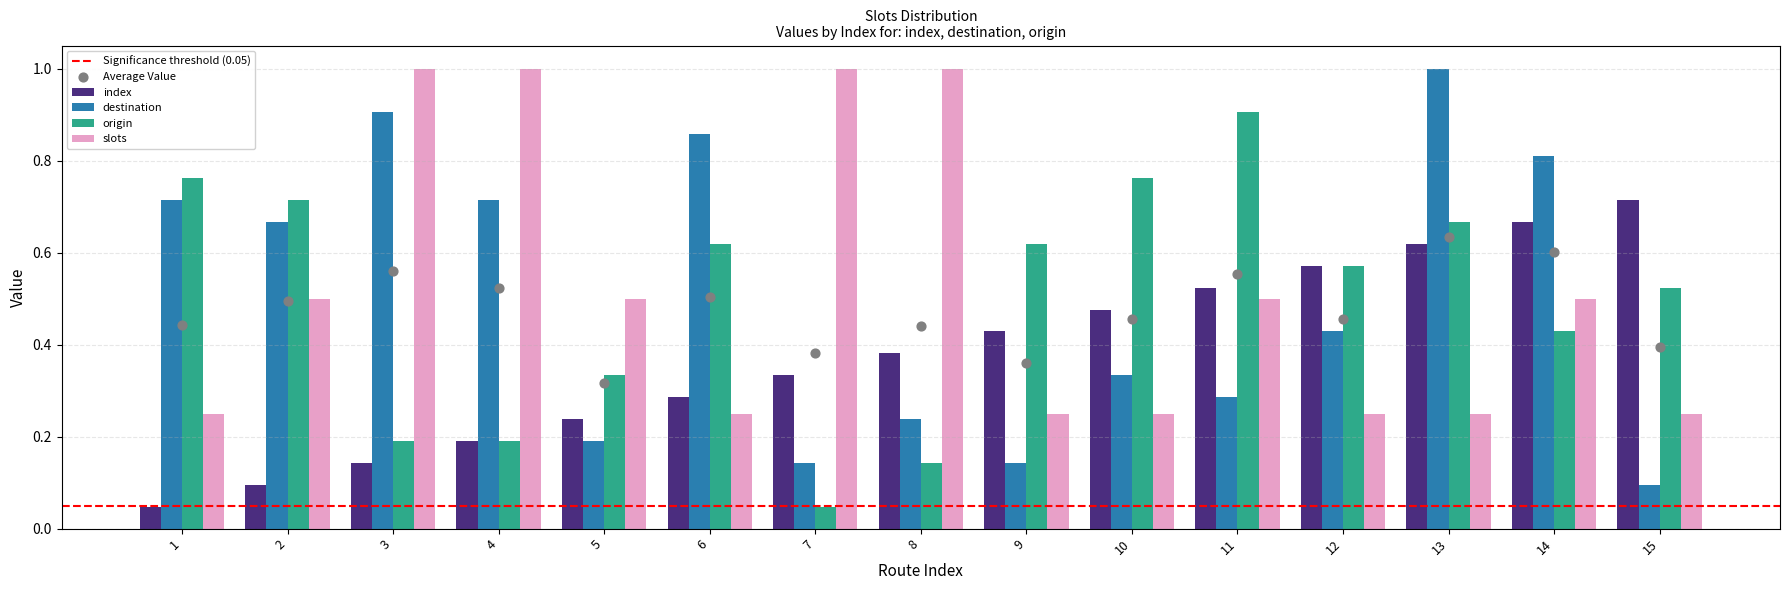

Is it true that slots equals 0.1 at 6?

False